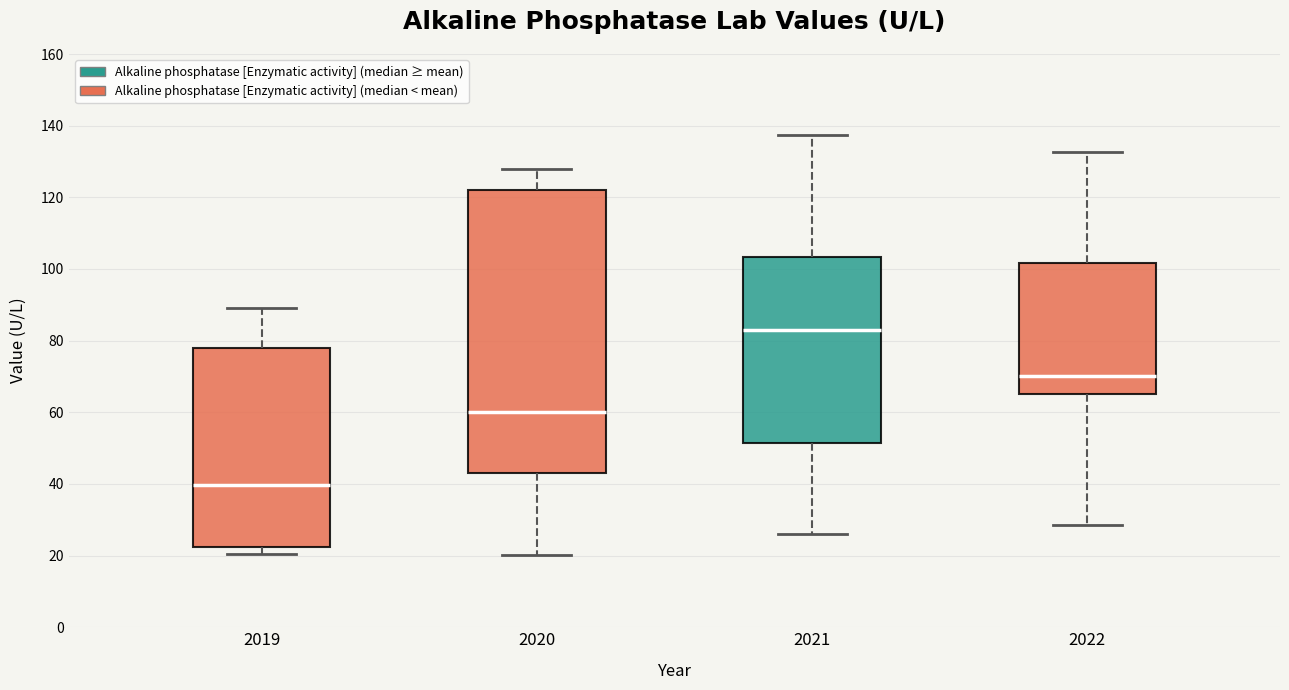

Reading left to right, transcribe this box plot: for each box, give where its median line is, the range the box spans, and where its two whiskers end, as read against the y-axis. The values are not printed on the chart, so give them approximately, as read against the axis.

2019: median 40, box 22 to 78, whiskers 20 to 90
2020: median 60, box 44 to 122, whiskers 20 to 128
2021: median 82, box 52 to 104, whiskers 26 to 138
2022: median 70, box 66 to 102, whiskers 28 to 132